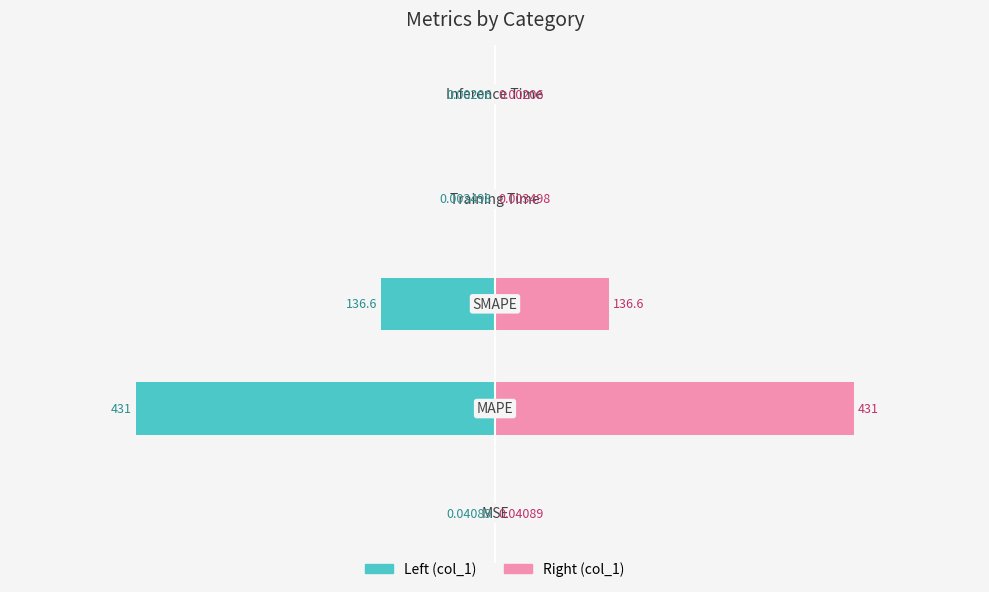

Read the col_1 (right) value at 2.

136.6